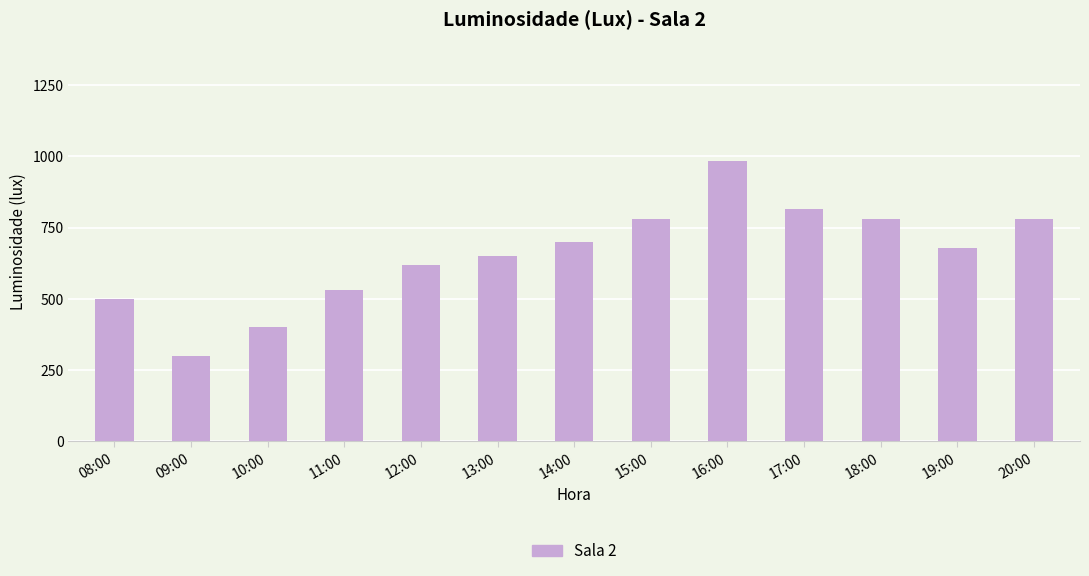

What is the maximum value shown in the chart?

985